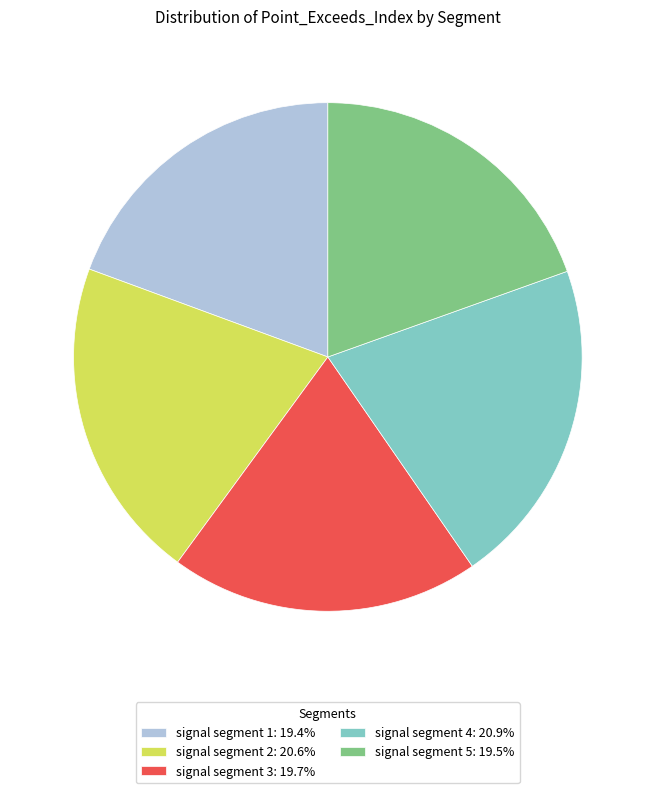

Combined, do signal segment 1: 19.4% and signal segment 2: 20.6% account for over 50%?

No